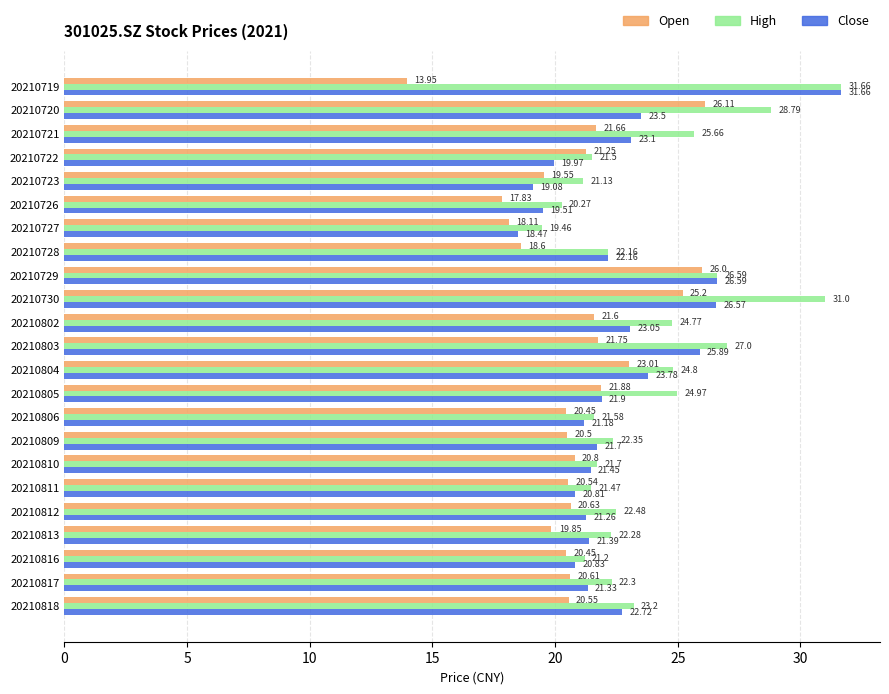

Count the number of categories in the chart.

23